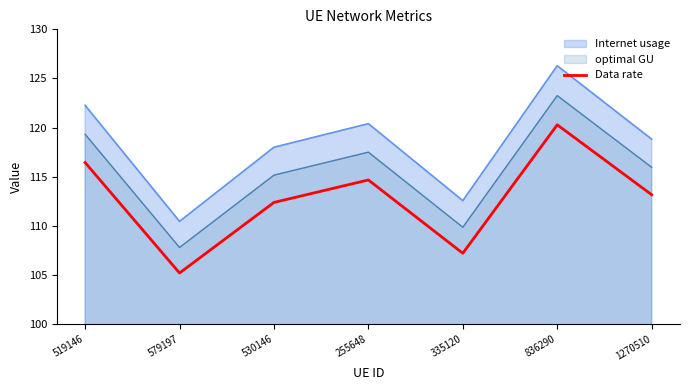

What is the change in value from 519146 to 836290?

+3.8